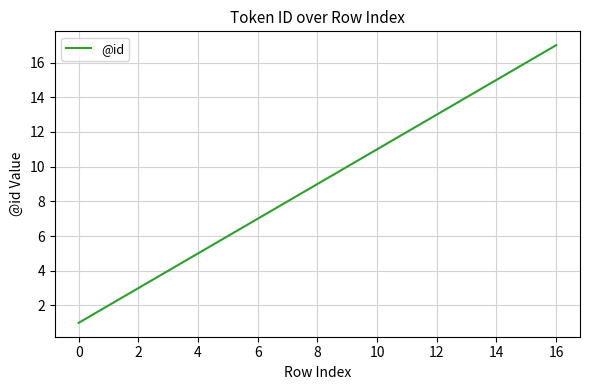

What is the difference between the maximum and minimum values?

16